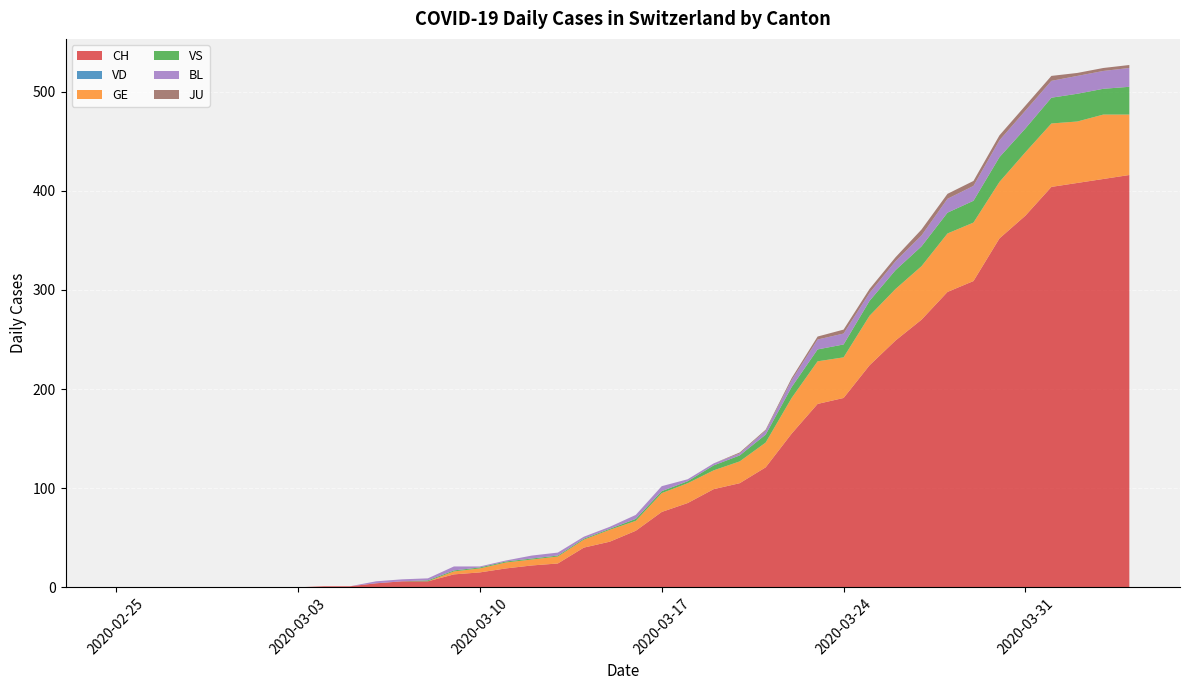

Reading left to right, what are all the values shown in this chart?

CH: 0=0	1=0	2=0	3=0	4=0	5=0	6=0	7=0	8=1	9=1	10=4	11=6	12=6	13=13	14=15	15=19	16=22	17=24	18=40	19=46	20=57	21=76	22=85	23=99	24=105	25=121	26=155	27=185	28=191	29=224	30=249	31=270	32=298	33=309	34=352	35=375	36=404	37=408	38=412	39=416
VD: 0=0	1=0	2=0	3=0	4=0	5=0	6=0	7=0	8=0	9=0	10=0	11=0	12=0	13=0	14=0	15=0	16=0	17=0	18=0	19=0	20=0	21=0	22=0	23=0	24=0	25=0	26=0	27=0	28=0	29=0	30=0	31=0	32=0	33=0	34=0	35=0	36=0	37=0	38=0	39=0
GE: 0=0	1=0	2=0	3=0	4=0	5=0	6=0	7=0	8=0	9=0	10=0	11=0	12=0	13=3	14=4	15=6	16=6	17=7	18=8	19=12	20=10	21=19	22=20	23=19	24=22	25=25	26=36	27=43	28=41	29=50	30=52	31=54	32=59	33=59	34=57	35=64	36=64	37=62	38=65	39=61
VS: 0=0	1=0	2=0	3=0	4=0	5=0	6=0	7=0	8=0	9=0	10=0	11=0	12=1	13=1	14=1	15=1	16=1	17=1	18=1	19=1	20=2	21=2	22=2	23=5	24=6	25=8	26=11	27=12	28=13	29=15	30=19	31=20	32=21	33=22	34=25	35=24	36=26	37=28	38=26	39=28
BL: 0=0	1=0	2=0	3=0	4=0	5=0	6=0	7=0	8=0	9=0	10=2	11=2	12=2	13=4	14=1	15=1	16=3	17=3	18=2	19=2	20=4	21=5	22=2	23=2	24=2	25=4	26=7	27=10	28=11	29=8	30=9	31=11	32=14	33=15	34=17	35=18	36=17	37=18	38=18	39=19
JU: 0=0	1=0	2=0	3=0	4=0	5=0	6=0	7=0	8=0	9=0	10=0	11=0	12=0	13=0	14=0	15=0	16=0	17=0	18=0	19=0	20=0	21=0	22=0	23=0	24=1	25=1	26=2	27=3	28=4	29=4	30=4	31=6	32=5	33=5	34=5	35=5	36=5	37=3	38=3	39=3